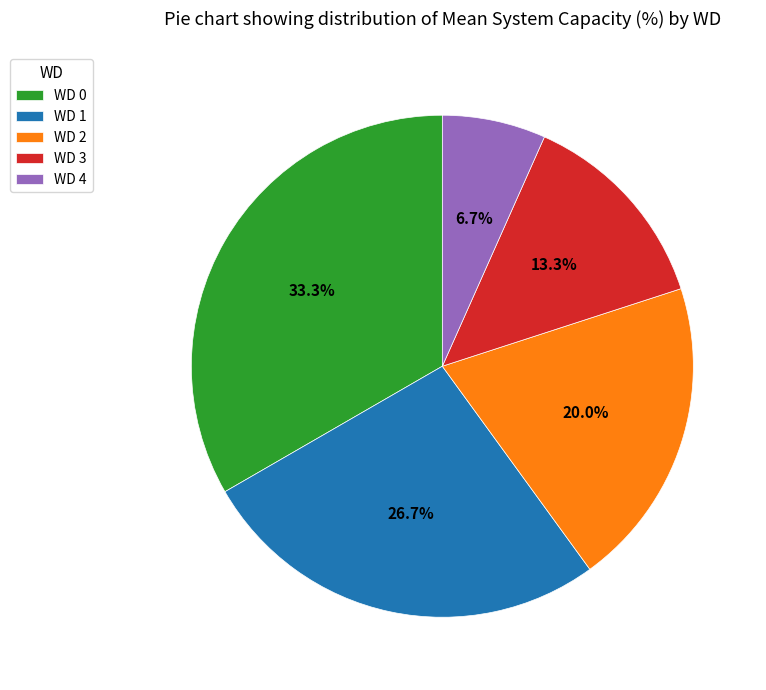

Is the sum of WD 2 and WD 0 greater than half?

Yes